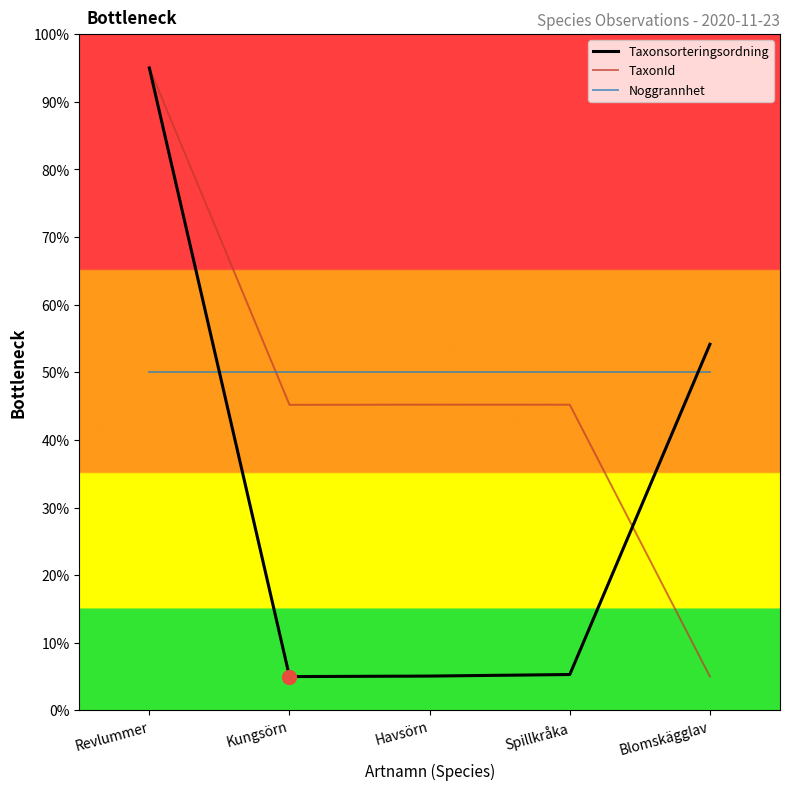

True or false: TaxonId and Noggrannhet cross at least once.

True